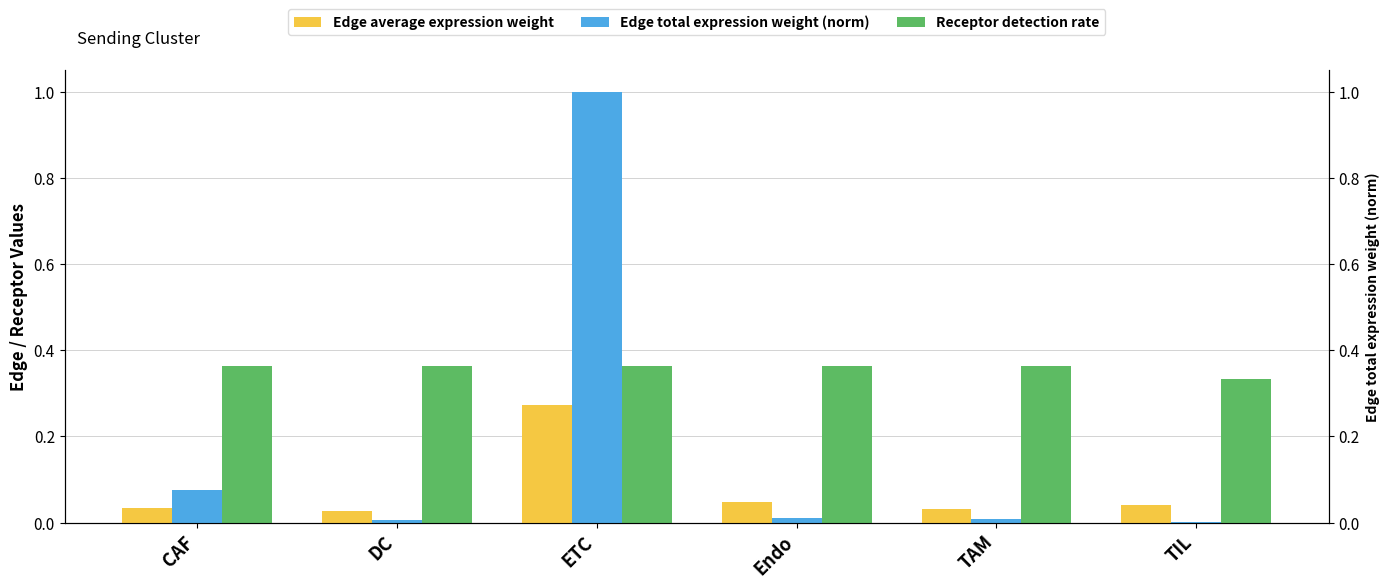

At which label does Receptor detection rate reach its peak?

CAF